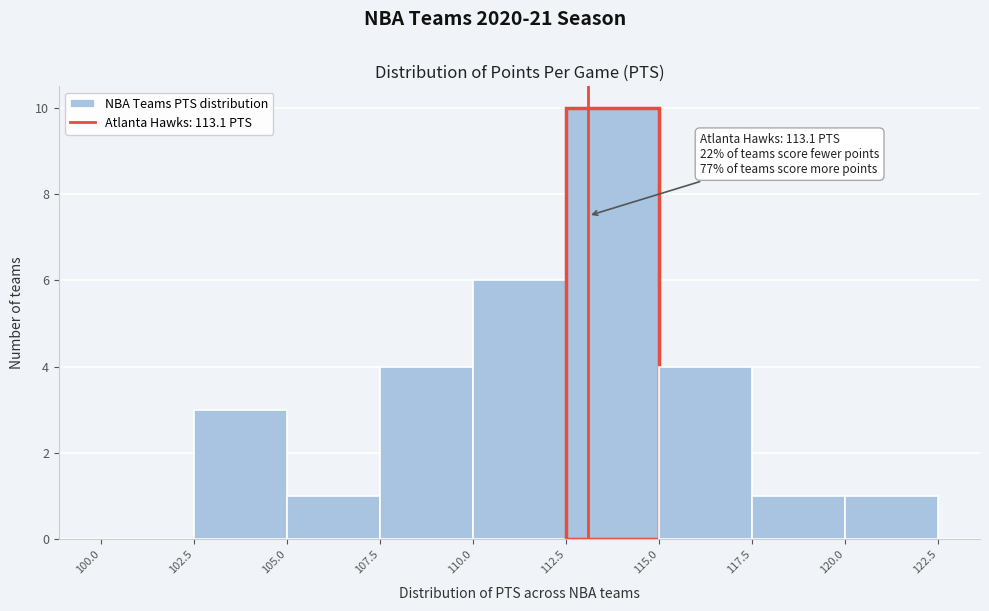

Over which range of the x-axis is the bar tallest?

112.5 to 115.0